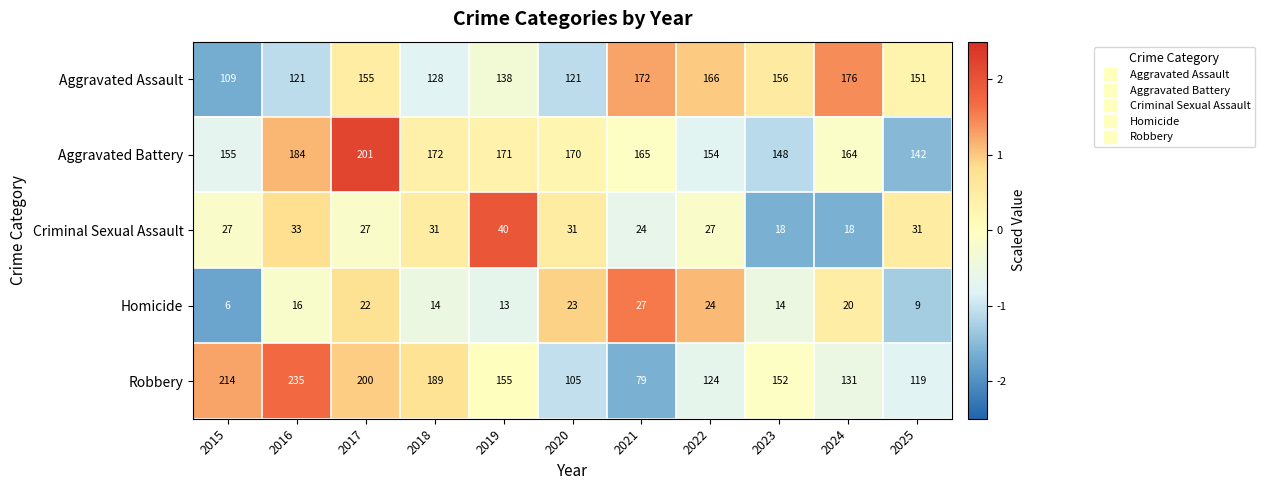

Where is Homicide nearest to the value 16?

2016